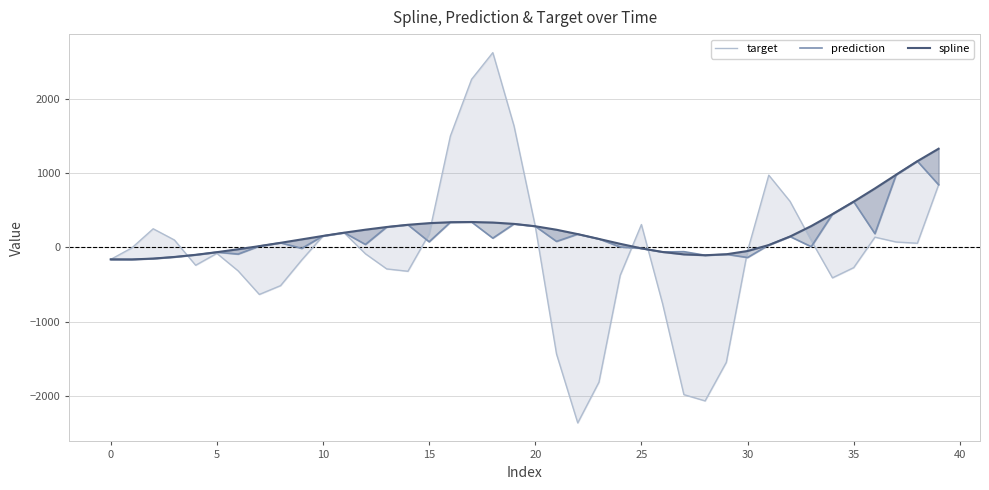

At how many categories does at least one series exceed 1934?

2